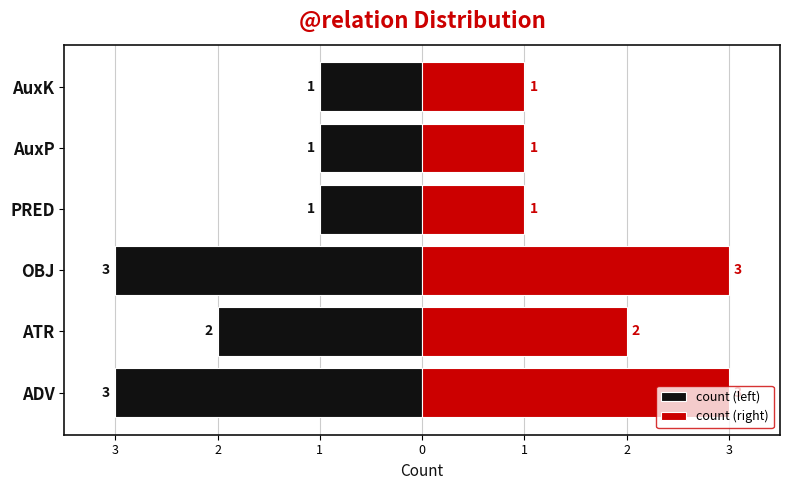

Are the bars horizontal?

Yes